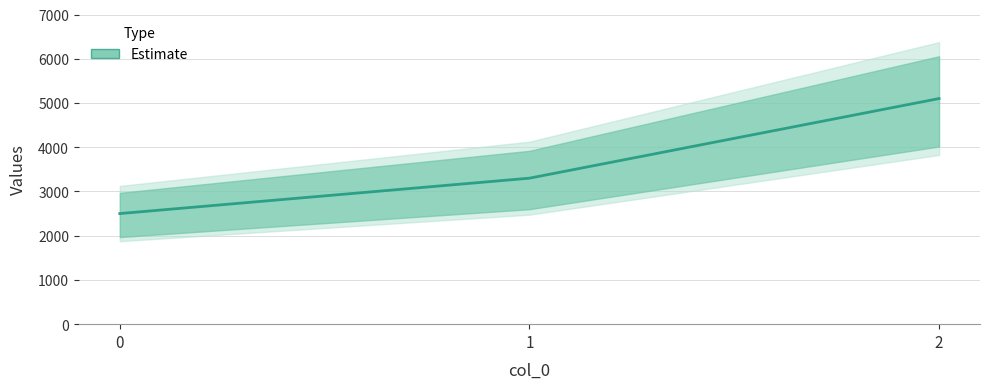

What is the greatest value displayed?

5100